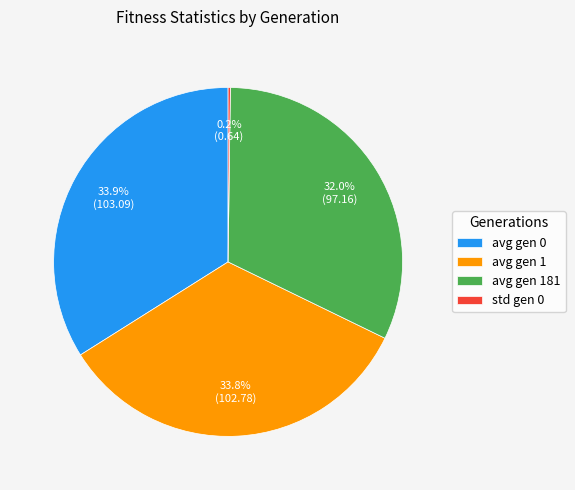

Do avg gen 0 and avg gen 1 together represent more than half of the pie?

Yes